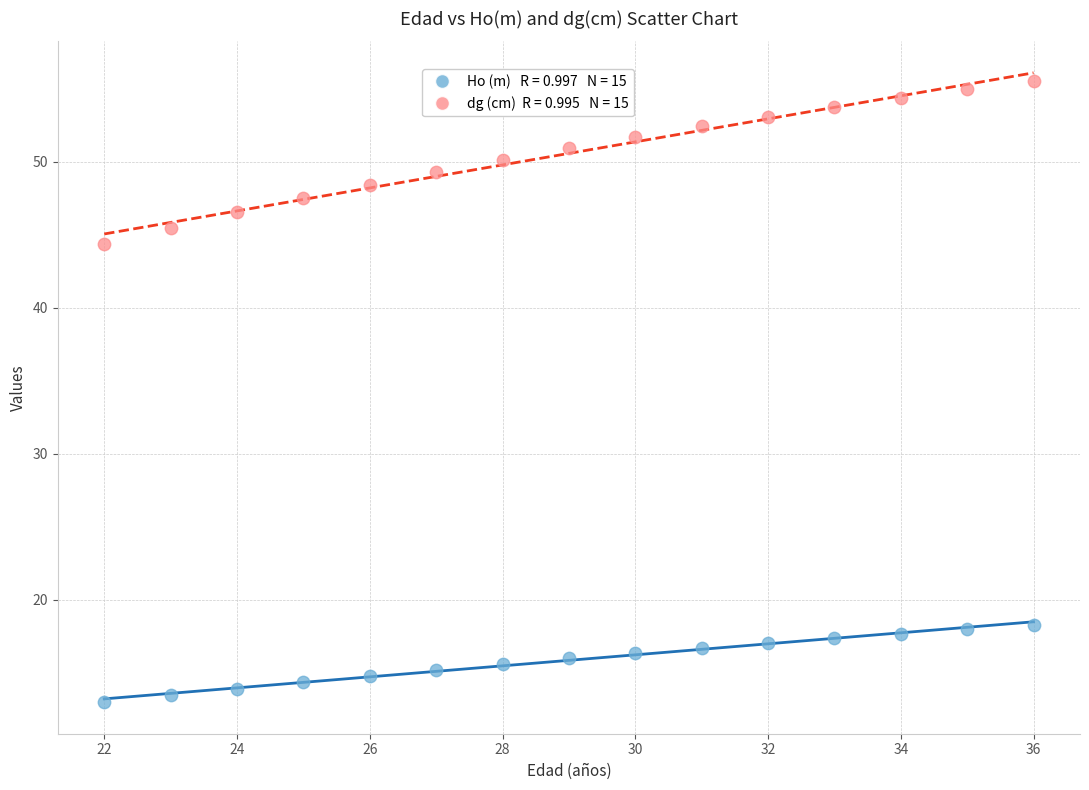

Across all series, what Y value is closest to 34?

44.4